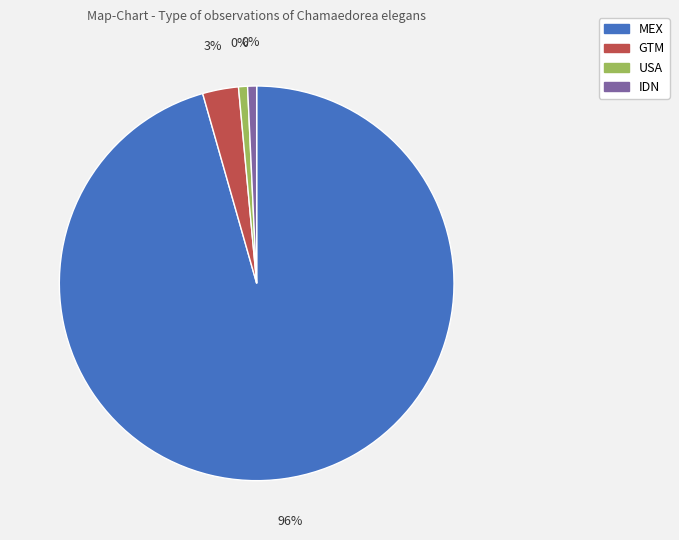

How many segments does this pie chart have?

4